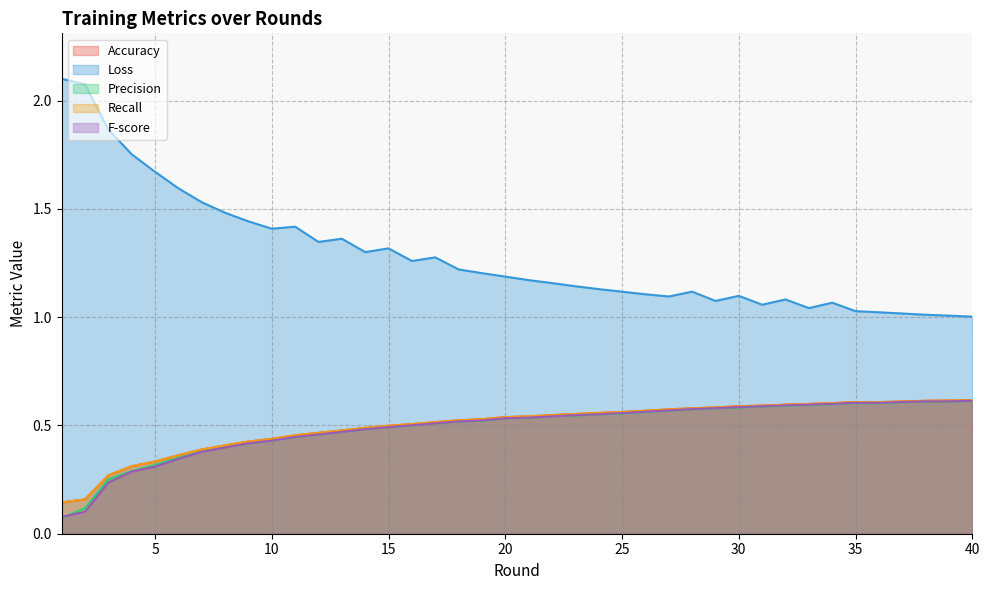

How many lines are shown in the chart?

5